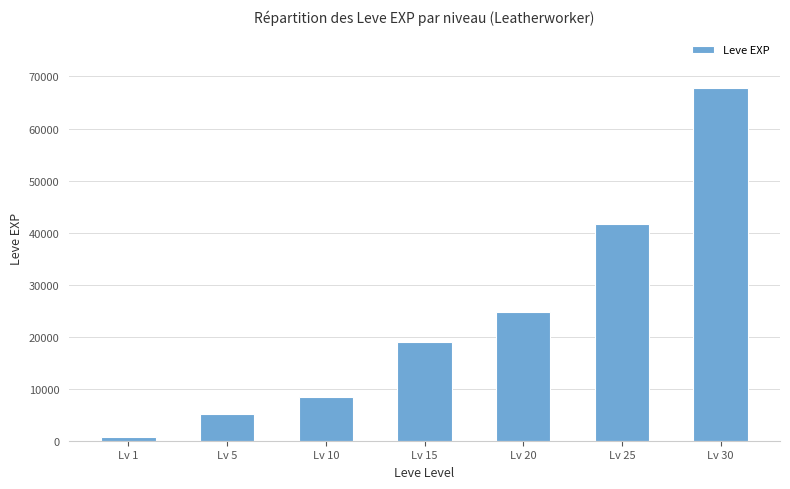

What is the difference between the values at Lv 15 and Lv 10?

10480